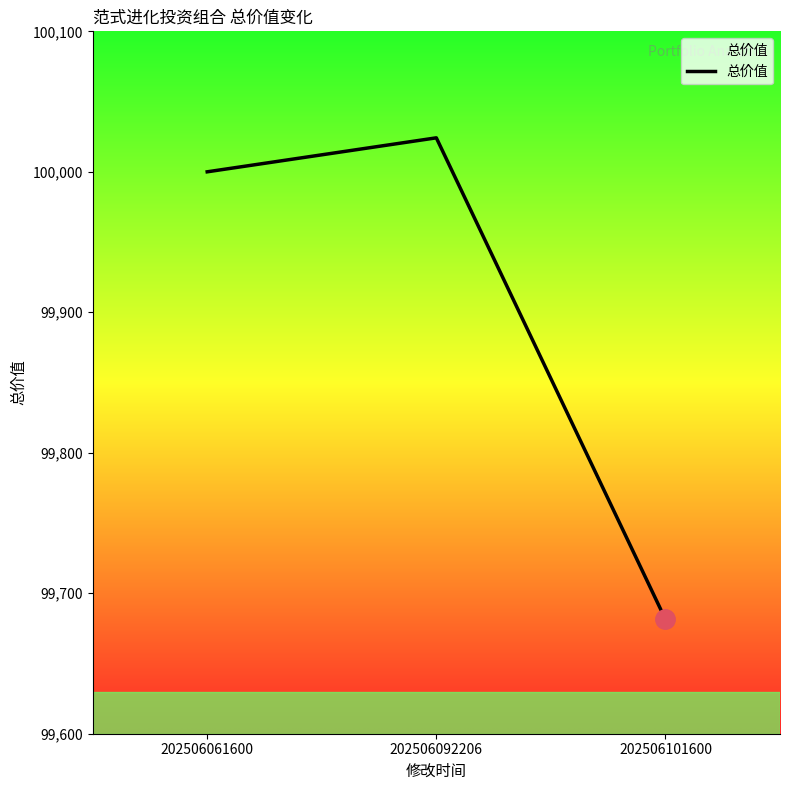

How many categories are shown in the chart?

3